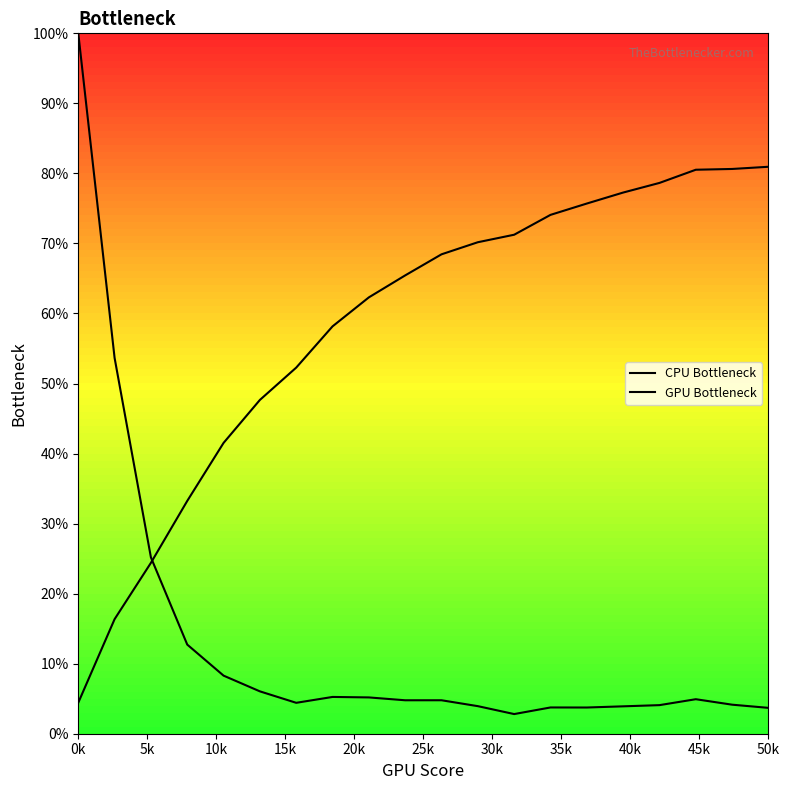

What is the greatest value displayed?

100.0